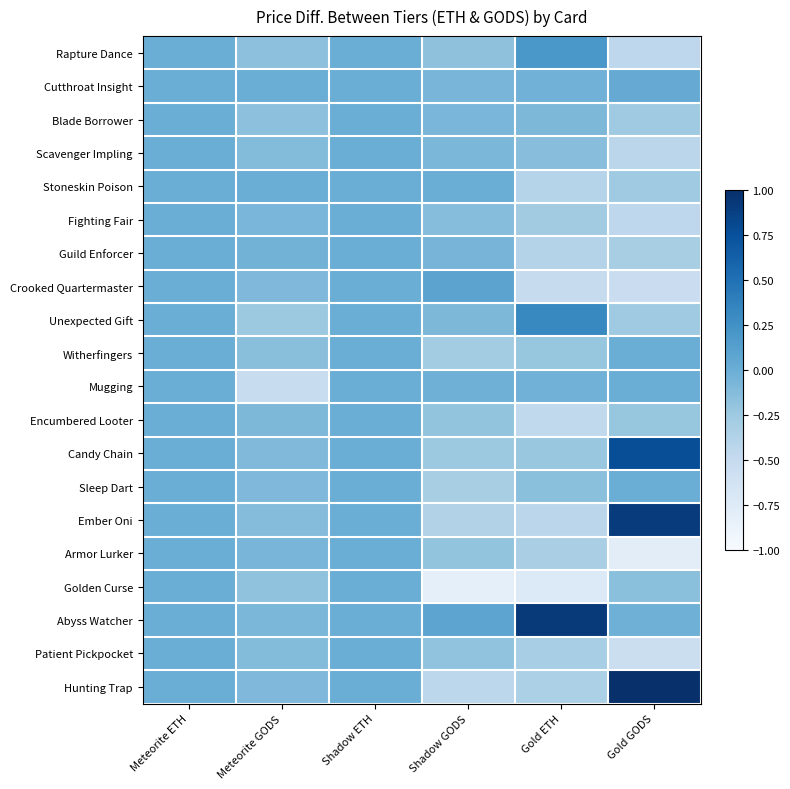

At which category is the sum across all series the highest?

Meteorite ETH